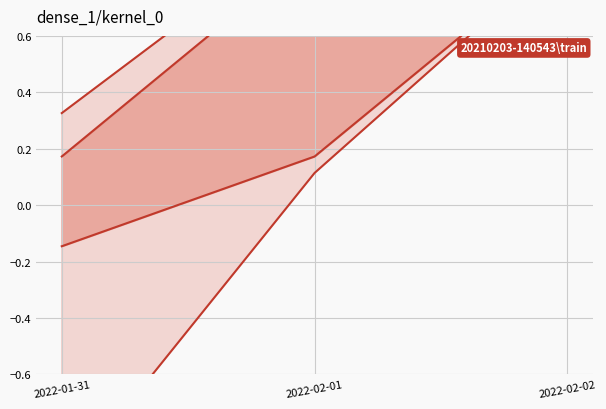

At which category does the chart reach its minimum across all series?

2022-01-31